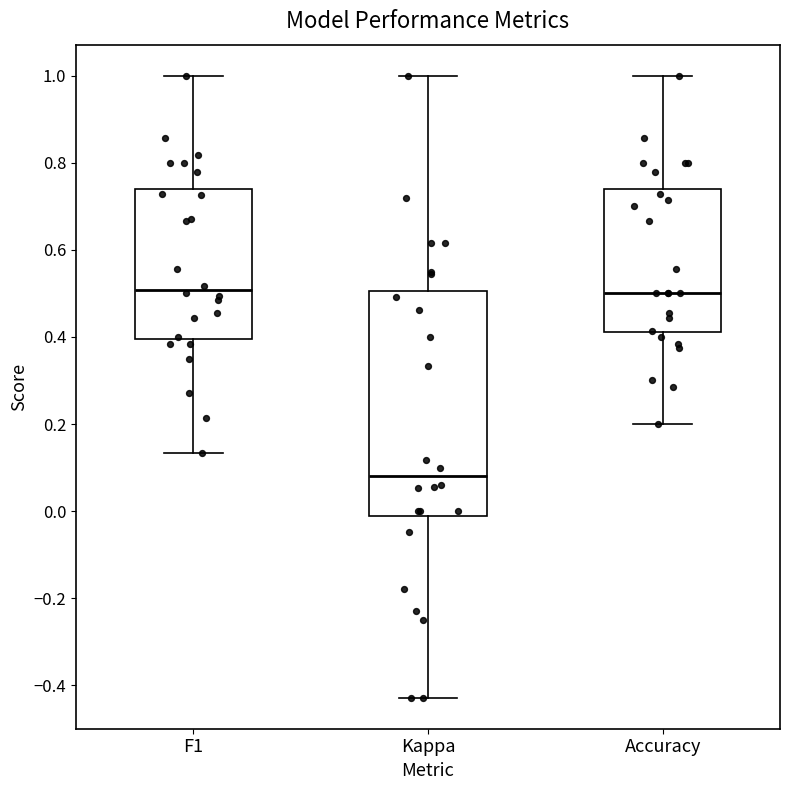

Reading left to right, read every box against the y-axis: the position of its median line, the range the box covers, and the ends of its whiskers. The values are not printed on the chart, so give them approximately, as read against the axis.

F1: median 0.50, box 0.40 to 0.74, whiskers 0.14 to 1.00
Kappa: median 0.08, box -0.02 to 0.50, whiskers -0.42 to 1.00
Accuracy: median 0.50, box 0.42 to 0.74, whiskers 0.20 to 1.00